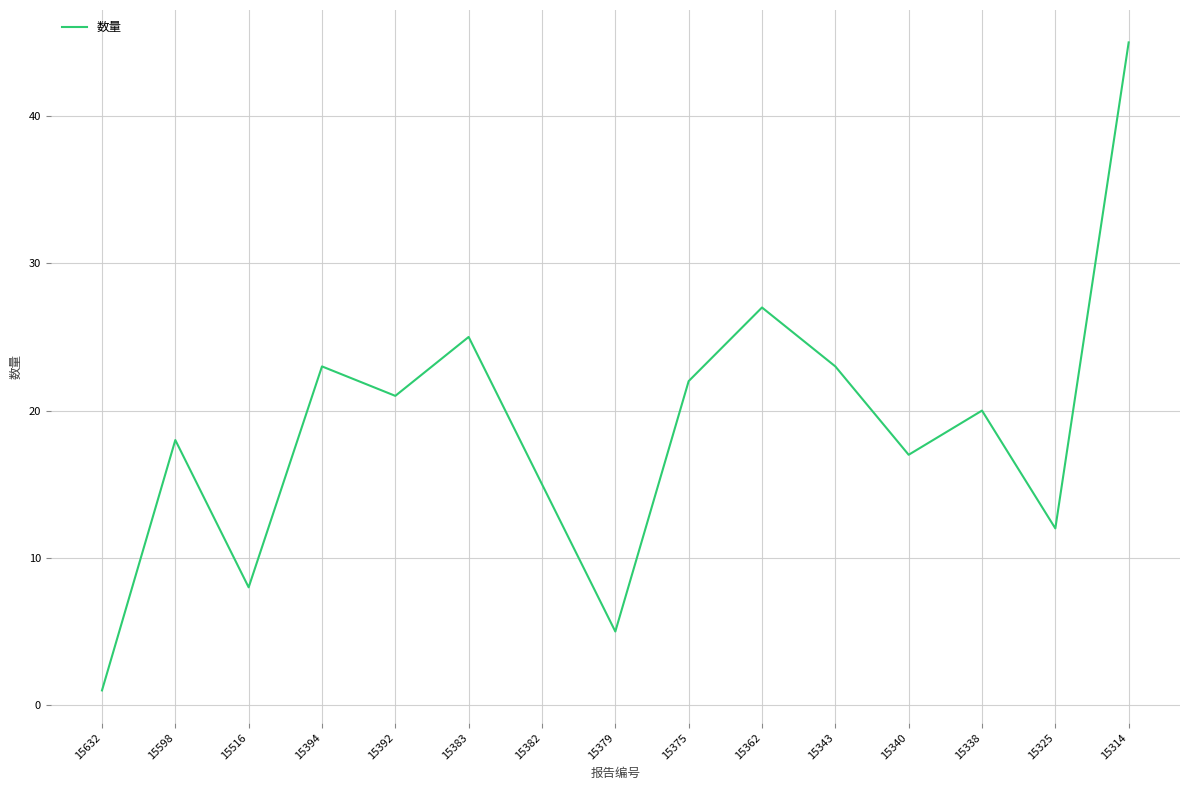

What is the difference between the maximum and minimum values?

44